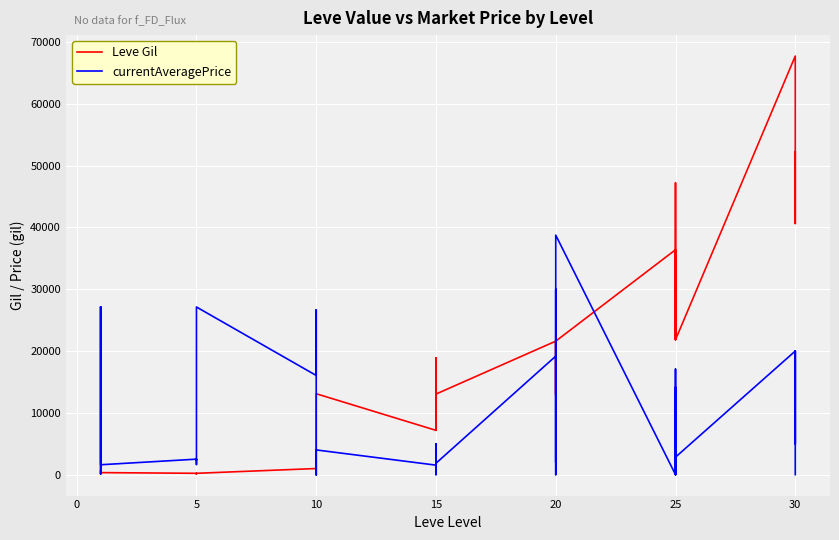

Which series has the widest spread of values?

Leve Gil